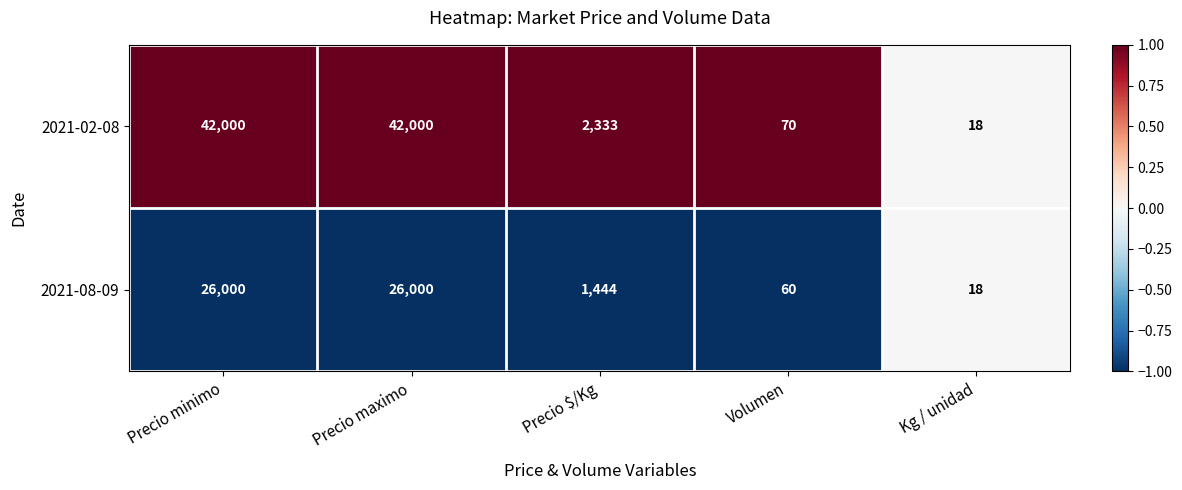

Rank the series by their average value, from lowest to highest.

2021-08-09, 2021-02-08